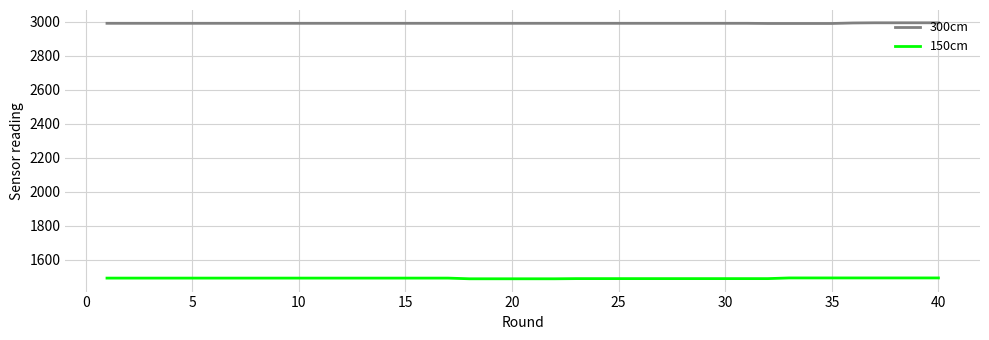

Rank the series by their maximum value, from highest to lowest.

300cm, 150cm